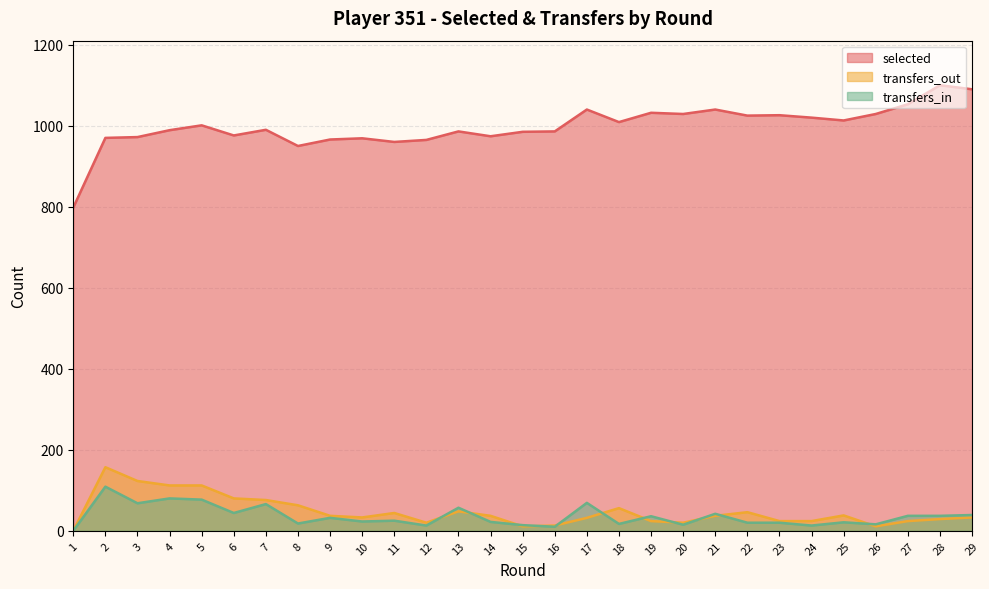

Reading left to right, what are all the values shown in this chart?

selected: 1=798	2=970	3=972	4=989	5=1001	6=976	7=990	8=950	9=966	10=969	11=960	12=965	13=986	14=974	15=985	16=986	17=1040	18=1009	19=1032	20=1029	21=1040	22=1025	23=1026	24=1020	25=1013	26=1029	27=1053	28=1100	29=1090
transfers_in: 1=0	2=109	3=68	4=80	5=77	6=44	7=66	8=18	9=32	10=23	11=25	12=13	13=57	14=22	15=14	16=10	17=69	18=17	19=36	20=15	21=42	22=20	23=20	24=13	25=21	26=16	27=37	28=37	29=39
transfers_out: 1=0	2=157	3=123	4=112	5=112	6=80	7=76	8=63	9=37	10=33	11=44	12=20	13=48	14=37	15=11	16=13	17=32	18=56	19=24	20=20	21=37	22=46	23=24	24=24	25=38	26=11	27=24	28=29	29=33